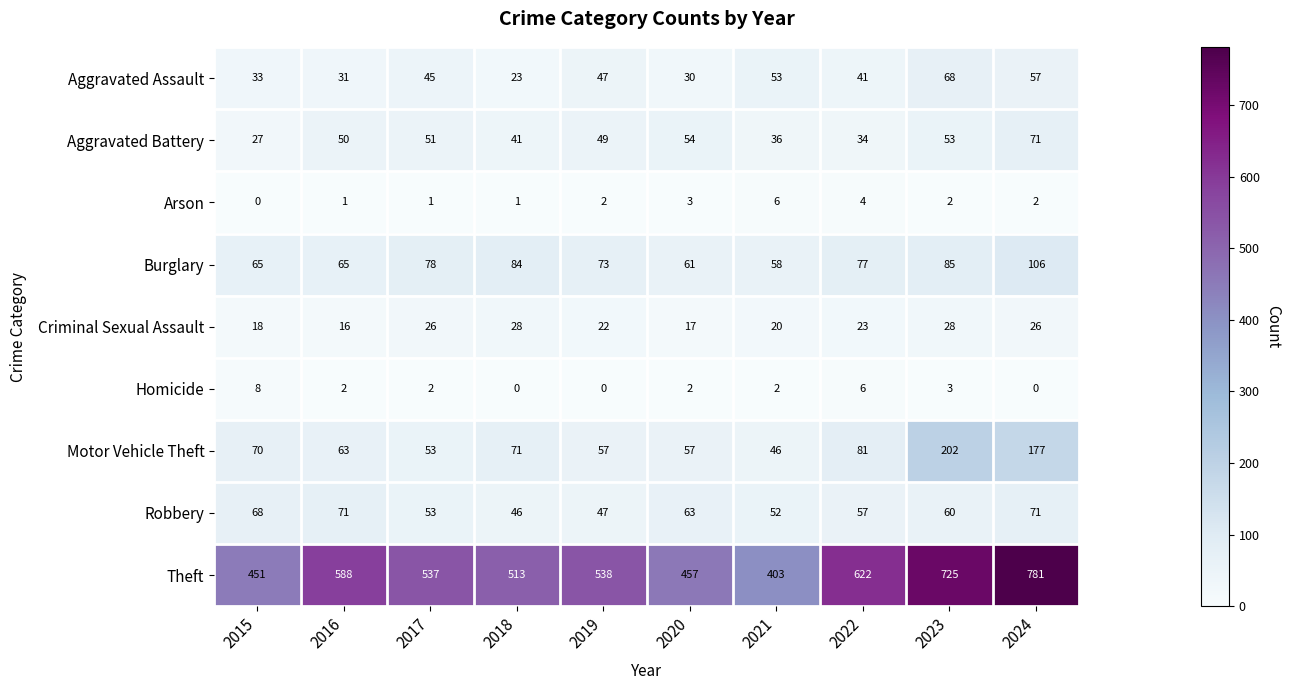

The Robbery series shows 53 at 2017. True or false?

True